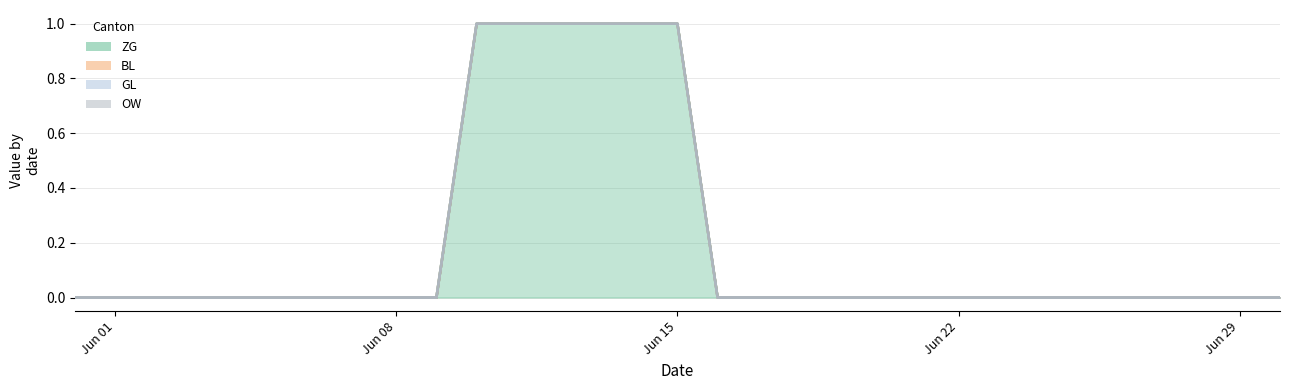

True or false: GL and BL intersect in this chart.

False